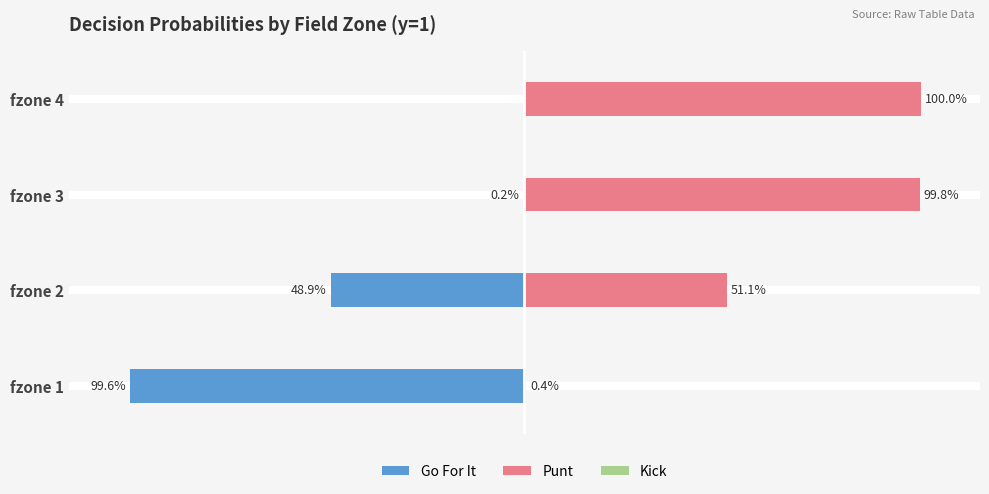

Which series has the largest total across all categories?

Punt